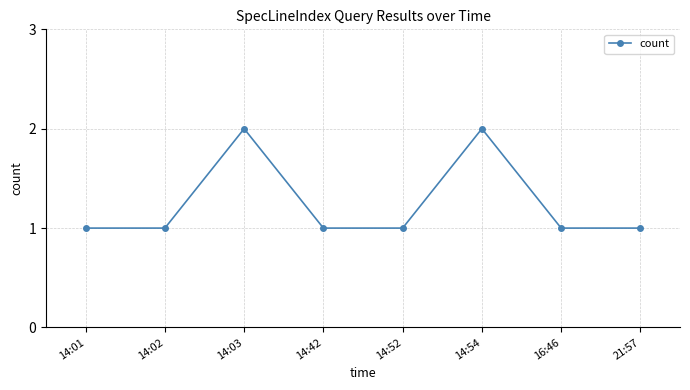

Is this an area chart (filled region under the line)?

No